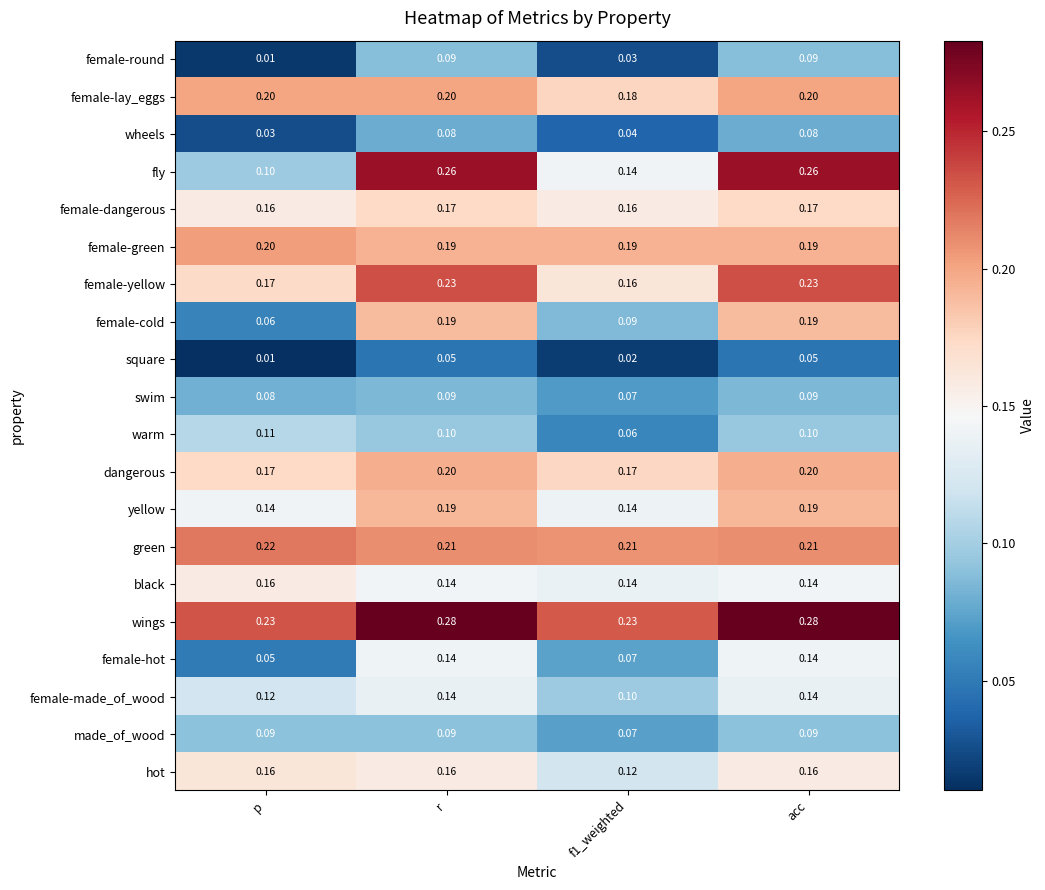

Which category has the lowest value in the square series?

p